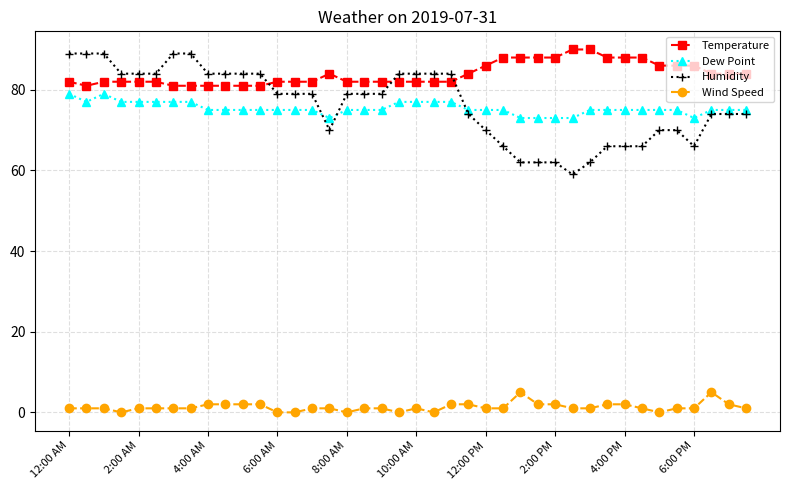

How many times do Temperature and Humidity cross each other?

3